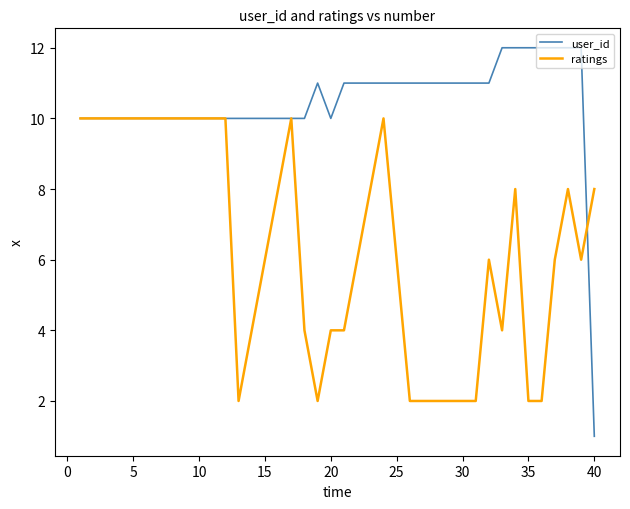

What is the greatest value displayed?

12